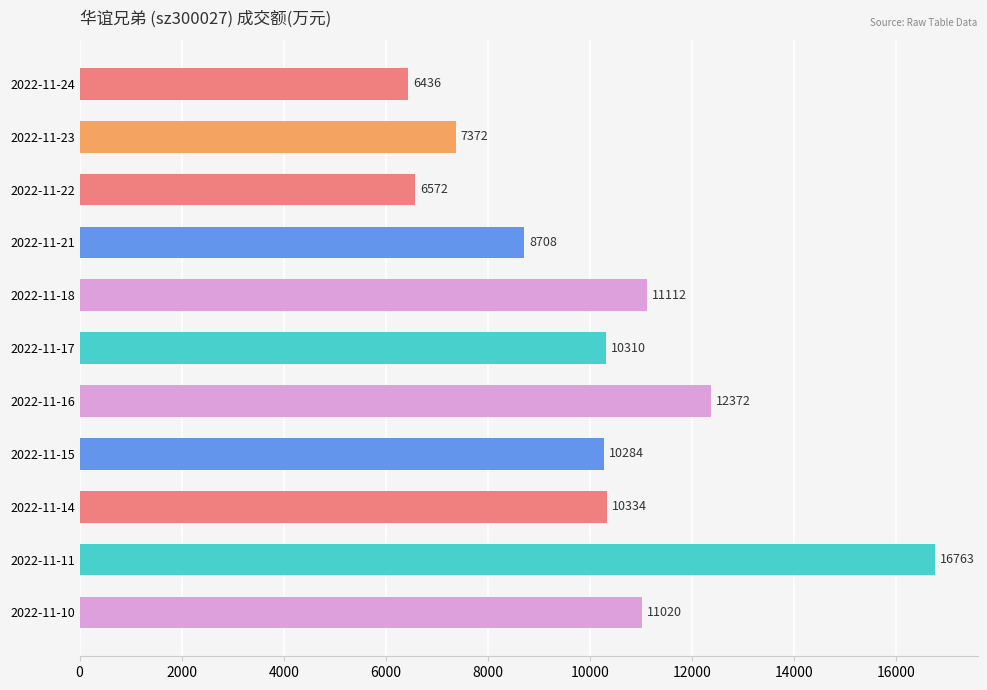

Reading top to bottom, what are all the values shown in this chart?

2022-11-24=6436	2022-11-23=7372	2022-11-22=6572	2022-11-21=8708	2022-11-18=11112	2022-11-17=10310	2022-11-16=12372	2022-11-15=10284	2022-11-14=10334	2022-11-11=16763	2022-11-10=11020